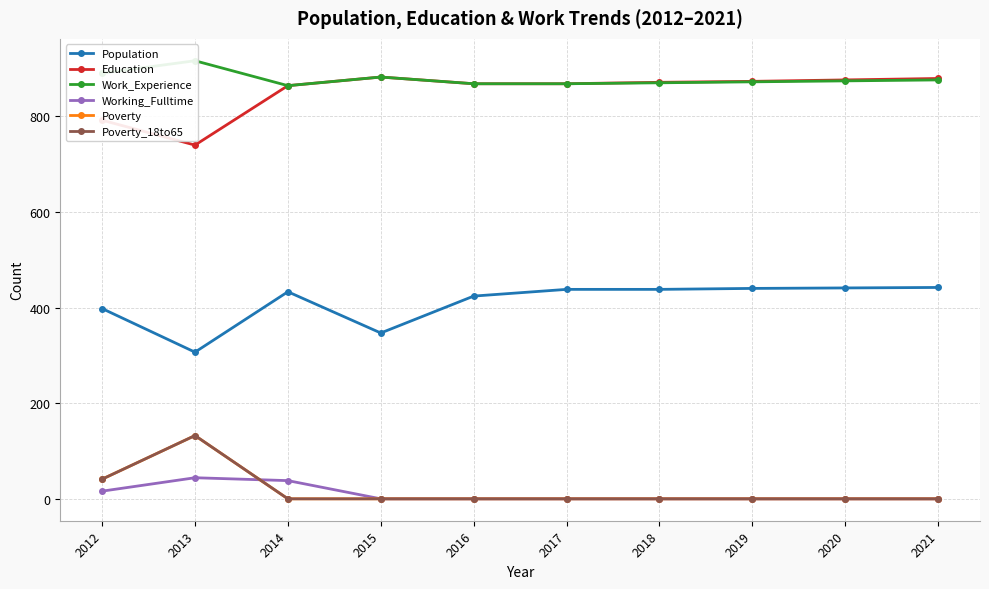

At how many categories does at least one series exceed 306?

10